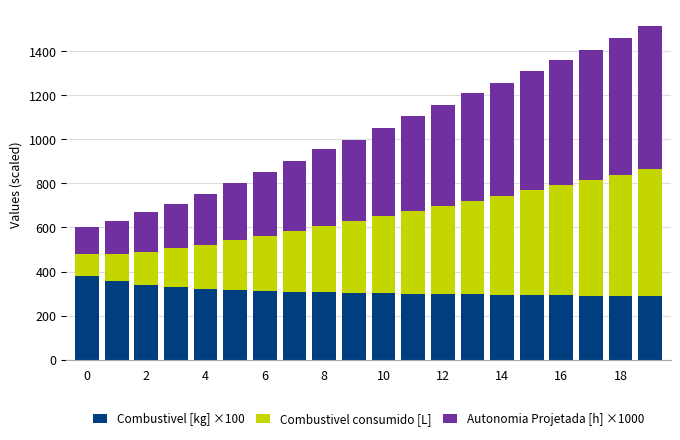

What is the highest value of the Combustivel [kg] ×100 series?

381.0